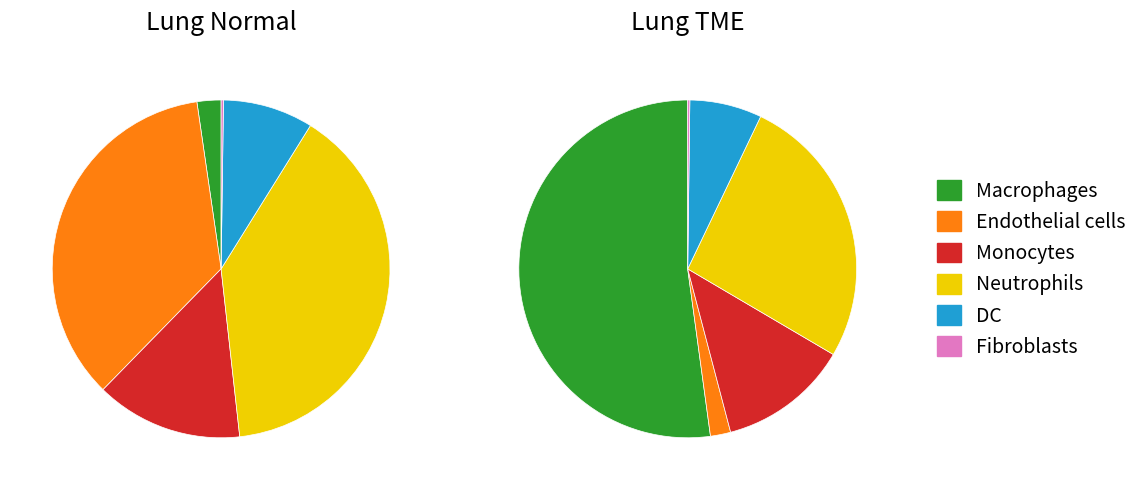

What percentage is the 1 slice, to the nearest percent?

35%